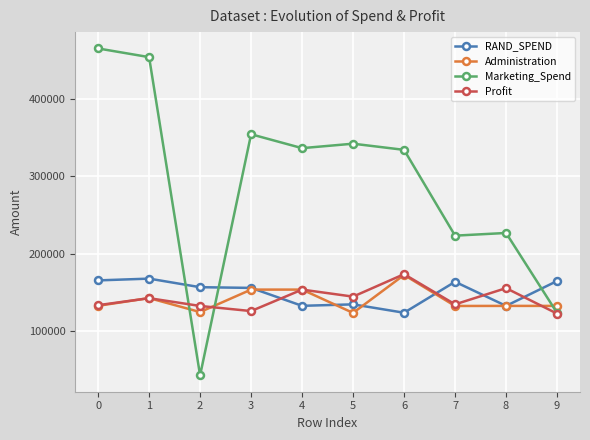

What is the sum of all Marketing_Spend values?

2904101.8